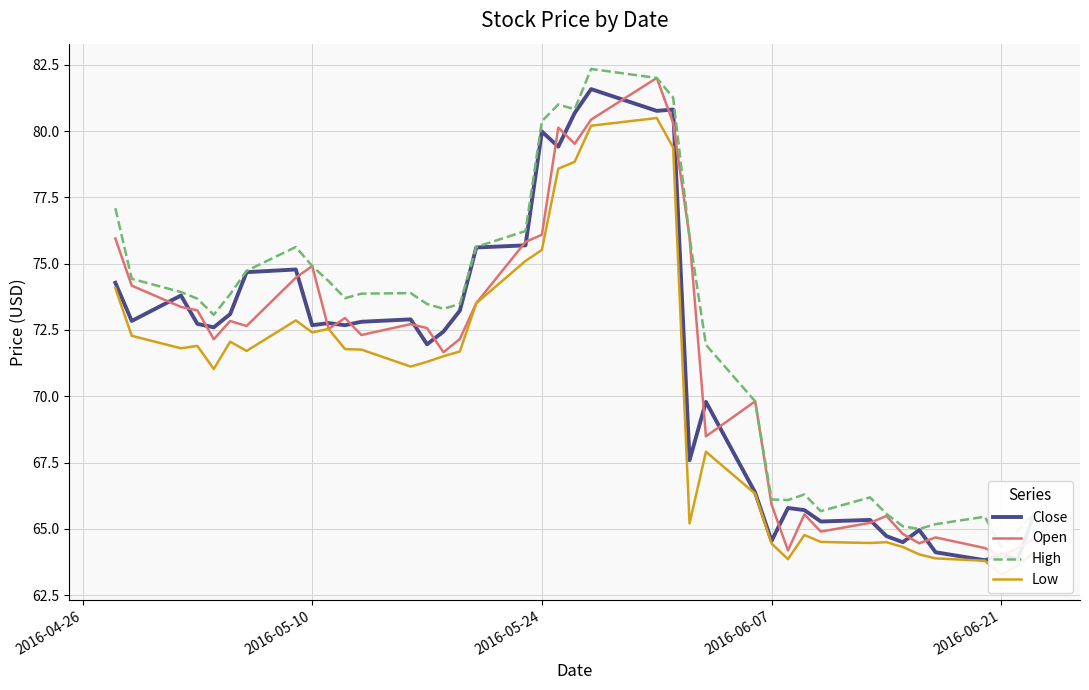

The value of Close at 2016-06-21 is 64.0. True or false?

True